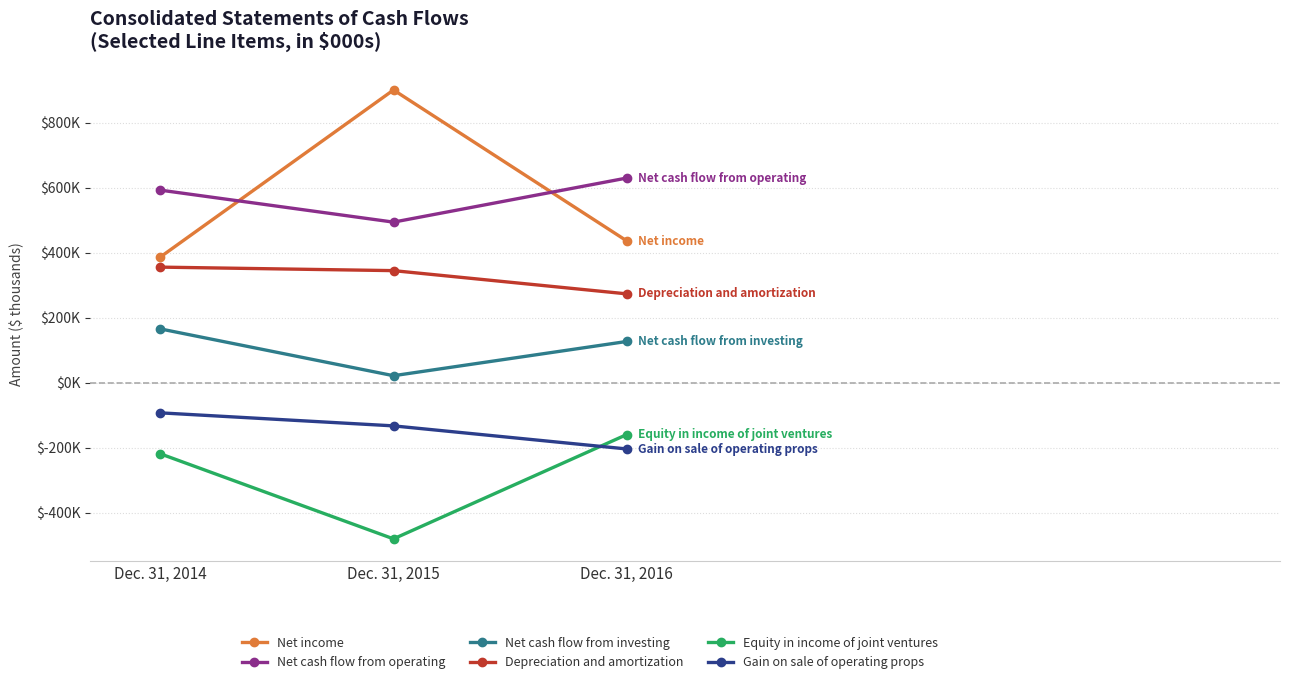

Which series has the largest total across all categories?

Net income